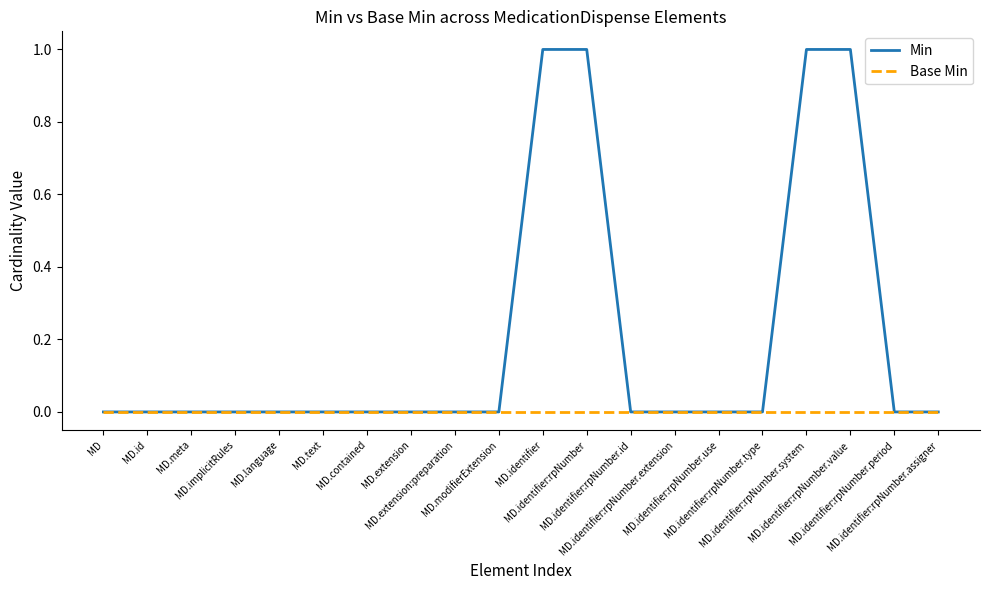

Reading left to right, extract all data points from this chart.

Min: MD=0	MD.id=0	MD.meta=0	MD.implicitRules=0	MD.language=0	MD.text=0	MD.contained=0	MD.extension=0	MD.extension:preparation=0	MD.modifierExtension=0	MD.identifier=1	MD.identifier:rpNumber=1	MD.identifier:rpNumber.id=0	MD.identifier:rpNumber.extension=0	MD.identifier:rpNumber.use=0	MD.identifier:rpNumber.type=0	MD.identifier:rpNumber.system=1	MD.identifier:rpNumber.value=1	MD.identifier:rpNumber.period=0	MD.identifier:rpNumber.assigner=0
Base Min: MD=0	MD.id=0	MD.meta=0	MD.implicitRules=0	MD.language=0	MD.text=0	MD.contained=0	MD.extension=0	MD.extension:preparation=0	MD.modifierExtension=0	MD.identifier=0	MD.identifier:rpNumber=0	MD.identifier:rpNumber.id=0	MD.identifier:rpNumber.extension=0	MD.identifier:rpNumber.use=0	MD.identifier:rpNumber.type=0	MD.identifier:rpNumber.system=0	MD.identifier:rpNumber.value=0	MD.identifier:rpNumber.period=0	MD.identifier:rpNumber.assigner=0